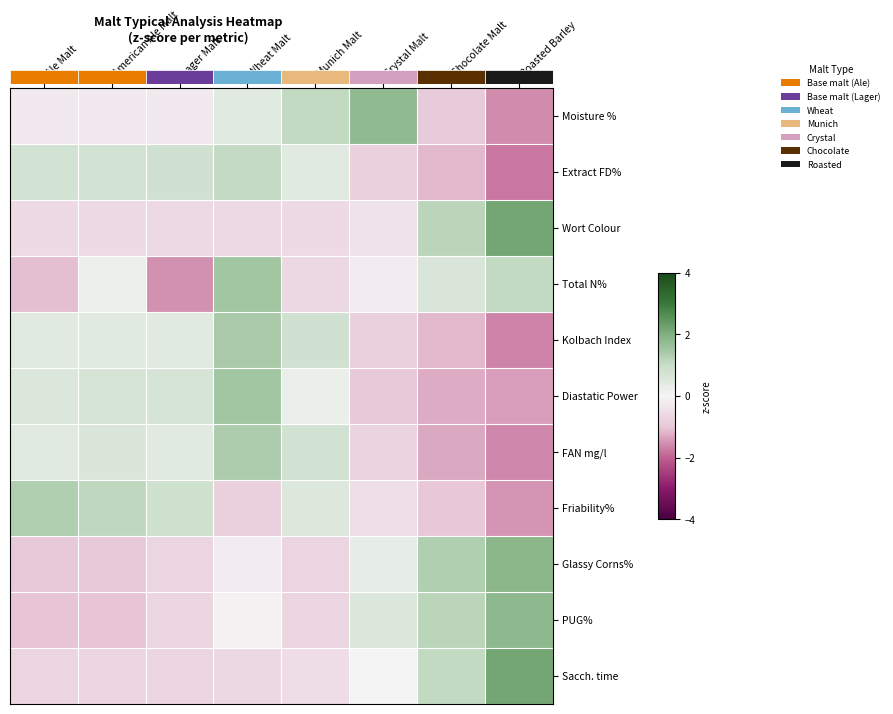

List the series in order of their peak value, highest first.

Wort Colour, Sacch. time, Glassy Corns%, PUG%, Moisture %, Total N%, Diastatic Power, Kolbach Index, FAN mg/l, Friability%, Extract FD%